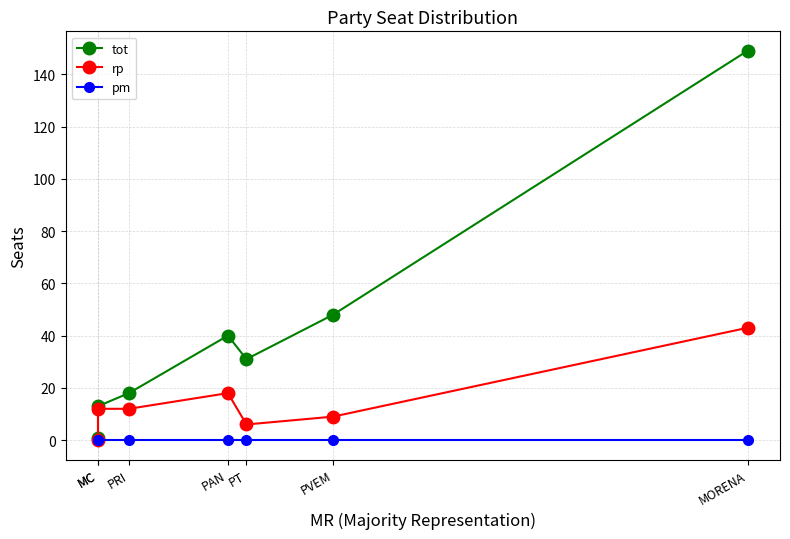

The tot series shows 13 at PAN. True or false?

False